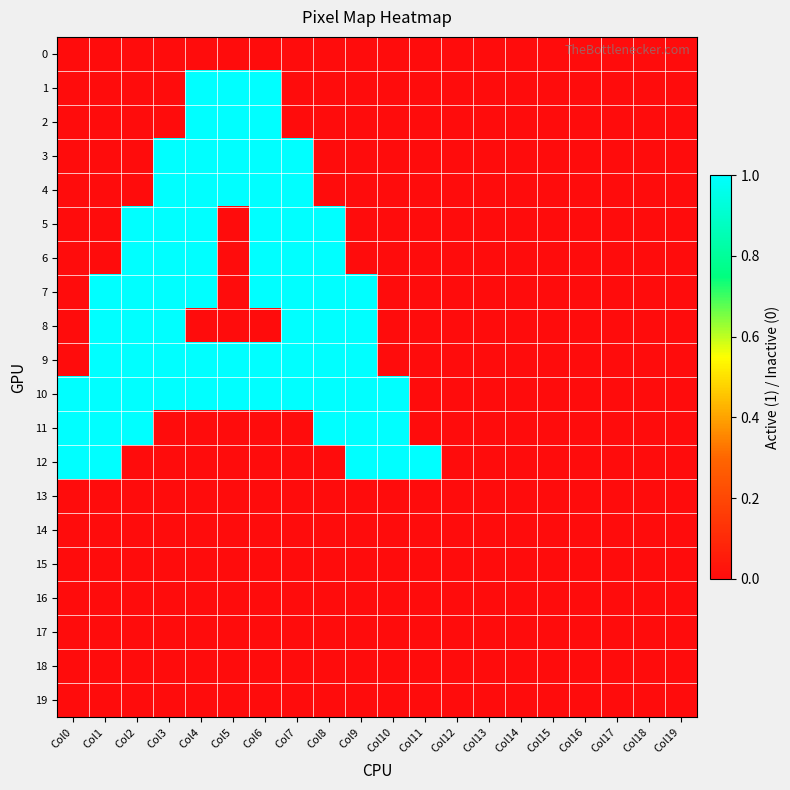

Which has a higher value, Col5 or Col19?

Col5